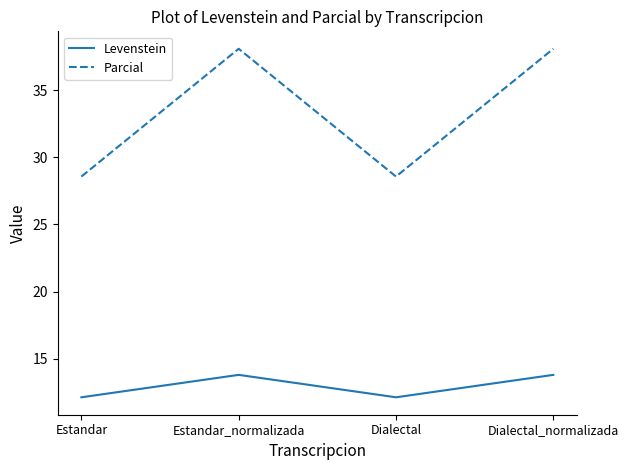

List the series in order of their overall mean, lowest first.

Levenstein, Parcial